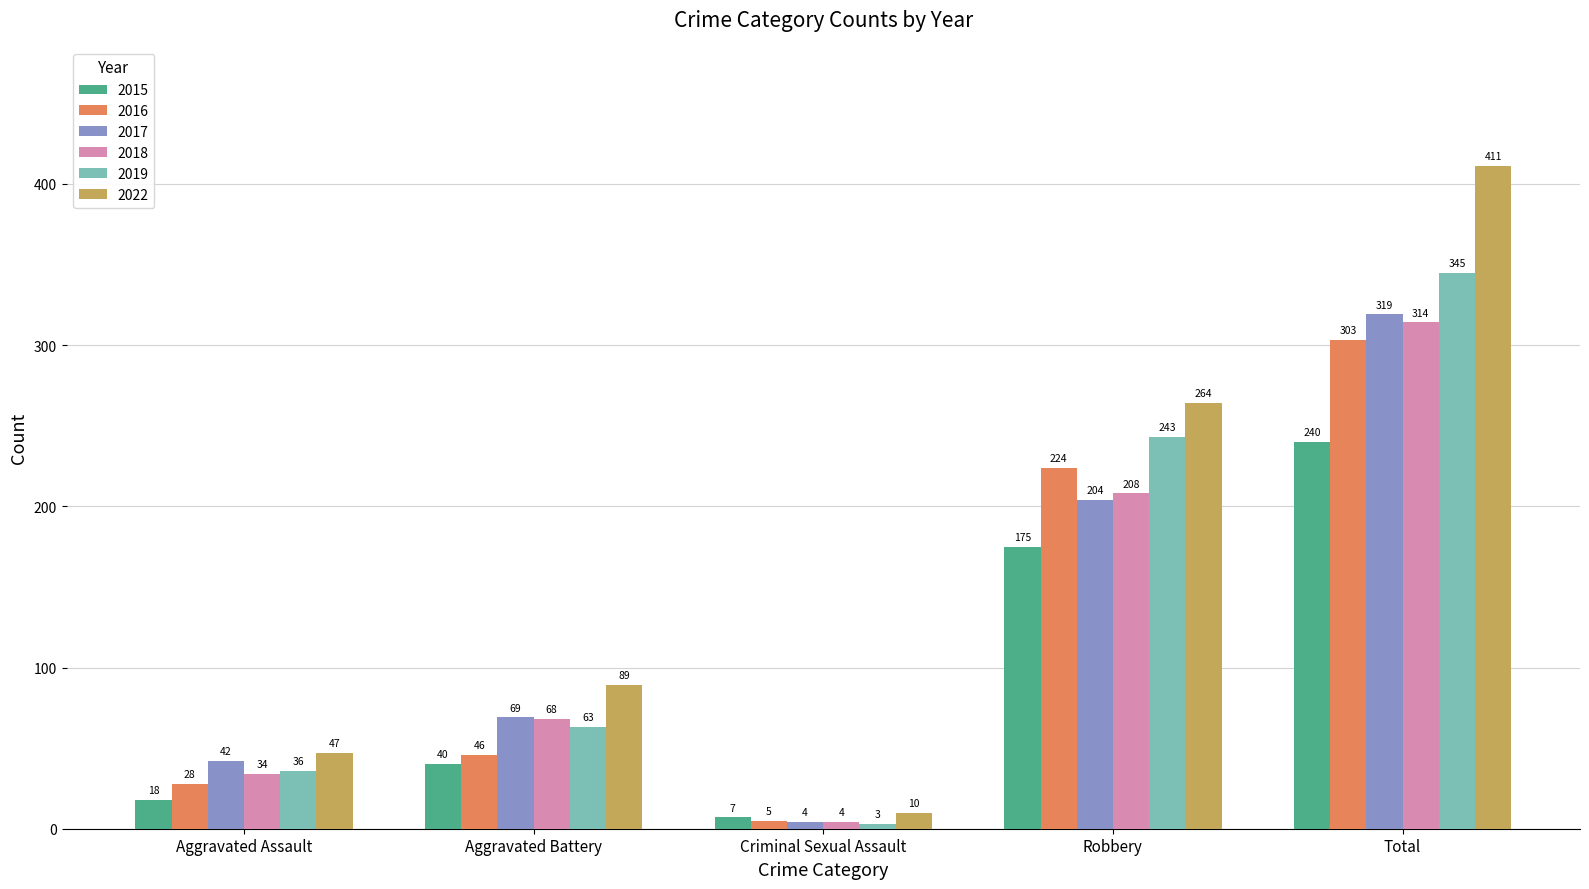

Which series has the largest range (max minus min)?

2022